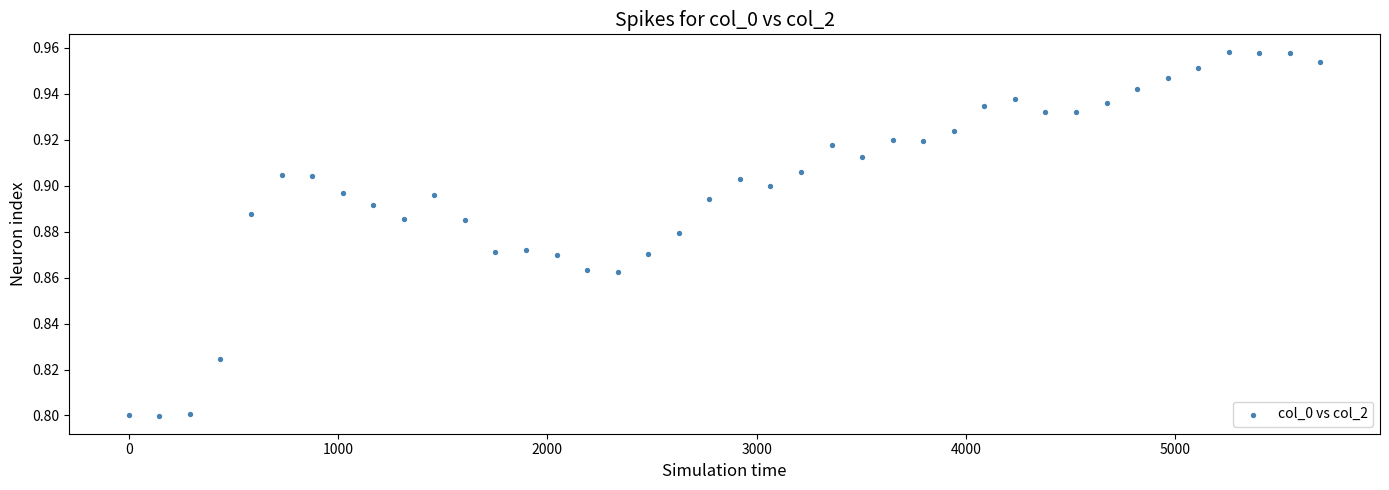

What is the range of X values (max minus min)?

5693.0